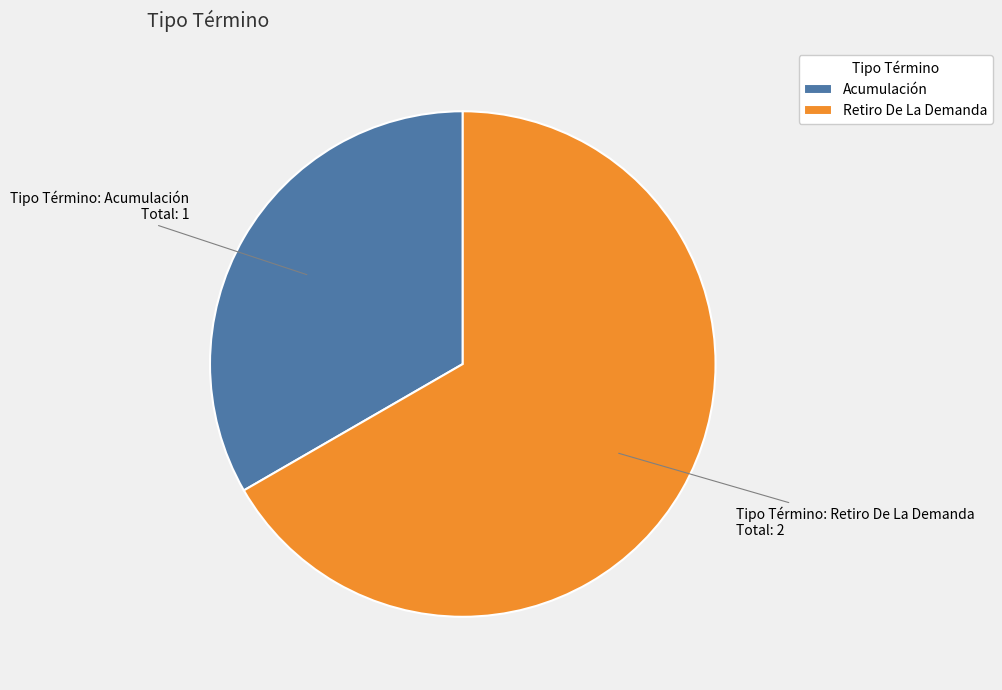

How many slices are in this pie chart?

2